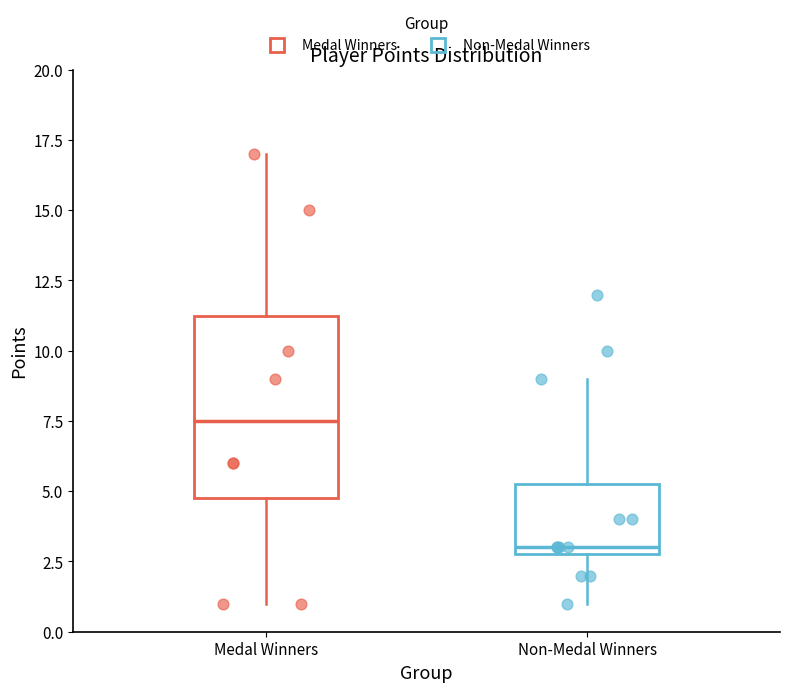

Reading left to right, read every box against the y-axis: the position of its median line, the range the box covers, and the ends of its whiskers. The values are not printed on the chart, so give them approximately, as read against the axis.

Medal Winners: median 7.5, box 5.0 to 11.5, whiskers 1.0 to 17.0
Non-Medal Winners: median 3.0 (just above the box's lower edge), box 3.0 to 5.5, whiskers 1.0 to 9.0